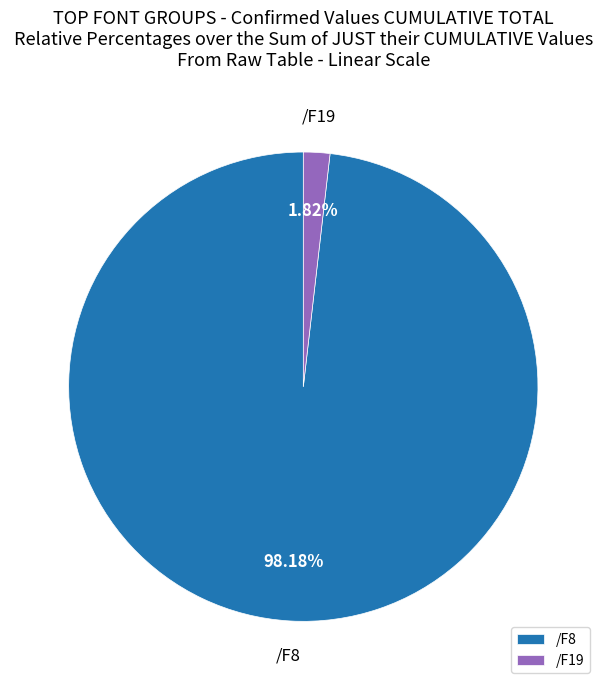

Does any single category account for the majority?

Yes